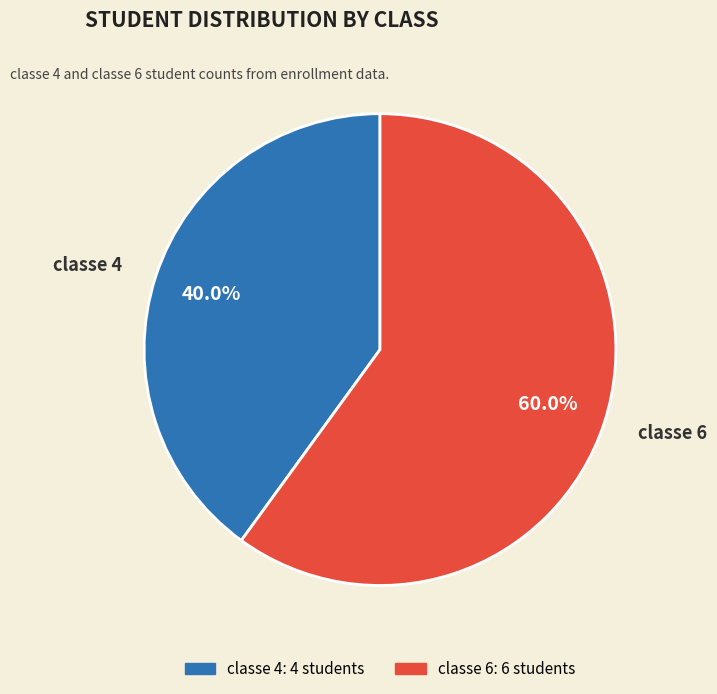

What is the largest slice in the pie chart?

classe 6